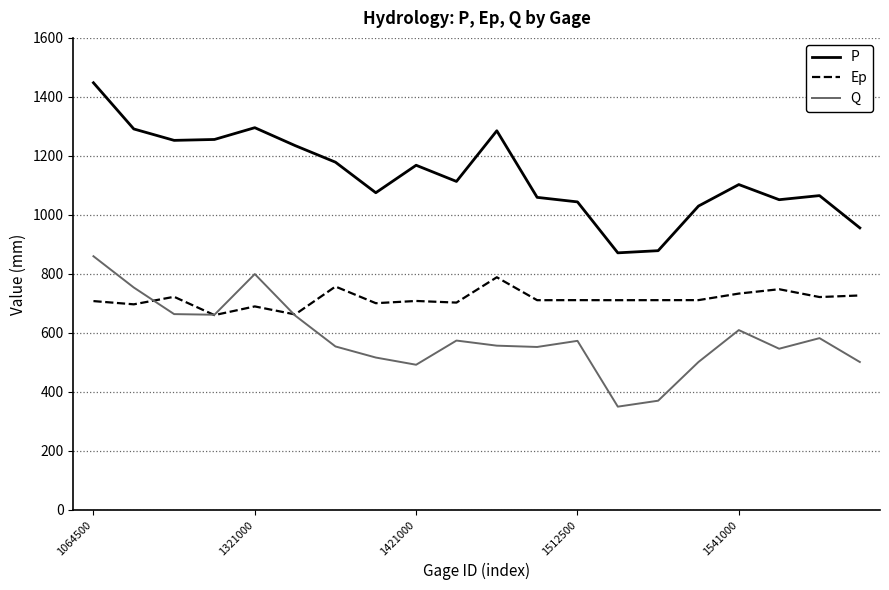

True or false: Ep has more than 2 interior local peaks.

True